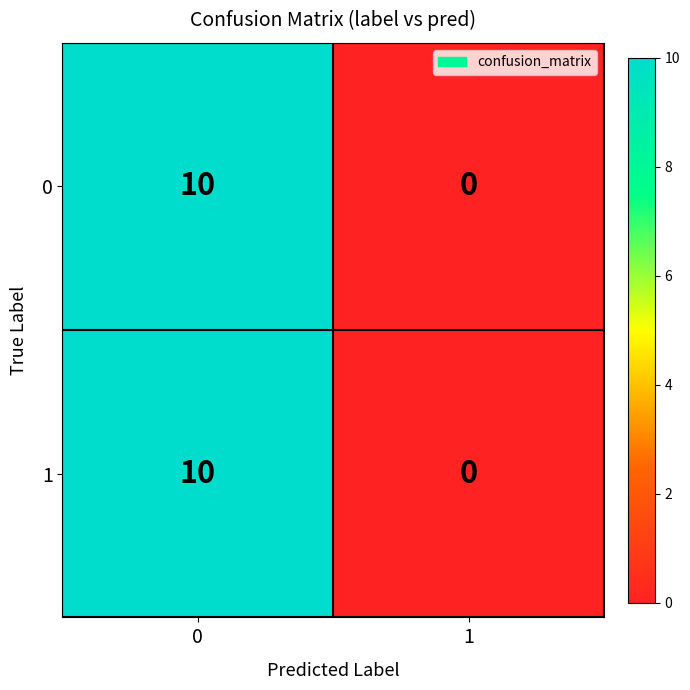

What is the highest value of the 0 series?

10